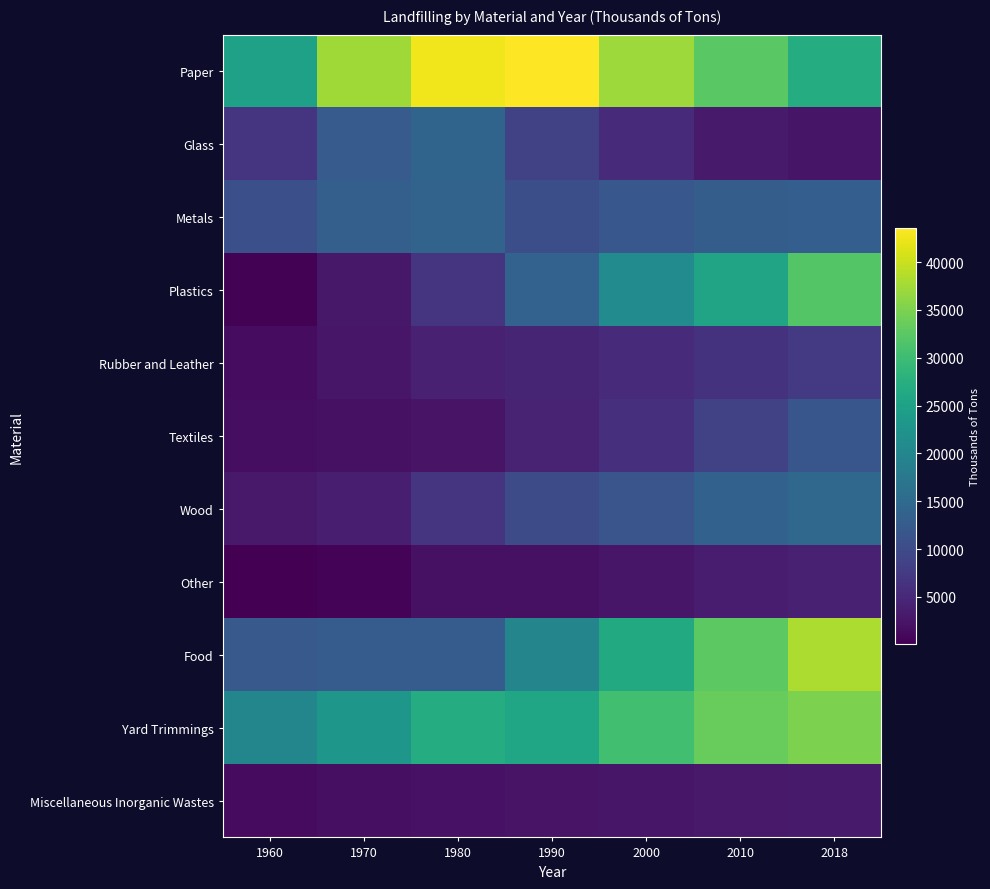

Reading left to right, what are all the values shown in this chart?

Paper: 1960=24910	1970=37390	1980=42560	1990=43570	2000=37190	2010=32400	2018=27060
Glass: 1960=6620	1970=12520	1980=14080	1990=8660	2000=5230	2010=3180	2018=2560
Metals: 1960=10770	1970=13290	1980=13990	1990=10530	2000=11950	2010=12980	2018=13110
Plastics: 1960=390	1970=2900	1980=6670	1990=13780	2000=20990	2010=25490	2018=31890
Rubber and Leather: 1960=1510	1970=2710	1980=4000	1990=4590	2000=5360	2010=6380	2018=7520
Textiles: 1960=1710	1970=1970	1980=2320	1990=4270	2000=5910	2010=8420	2018=11760
Wood: 1960=3030	1970=3710	1980=6860	1990=10000	2000=11620	2010=13520	2018=14820
Other: 1960=70	1970=470	1980=1990	1990=2100	2000=2780	2010=3490	2018=4020
Food: 1960=12200	1970=12750	1980=12740	1990=19800	2000=26530	2010=32560	2018=38150
Yard Trimmings: 1960=20000	1970=23110	1980=26950	1990=25560	2000=30440	2010=33400	2018=35060
Miscellaneous Inorganic Wastes: 1960=1300	1970=1770	1980=2200	1990=2410	2000=2670	2010=2990	2018=3270